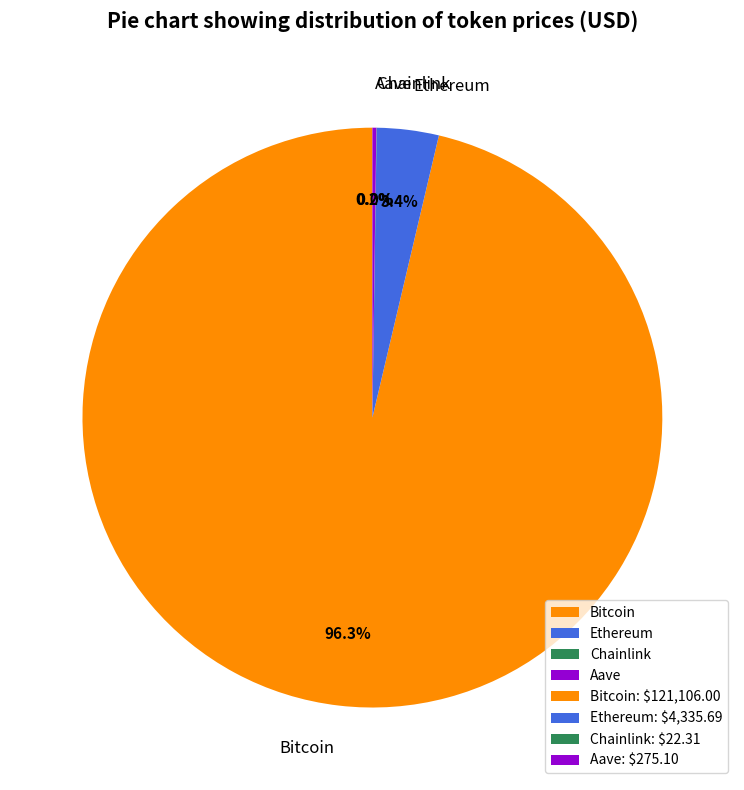

To the nearest percent, what percentage of the pie is Ethereum?

3%